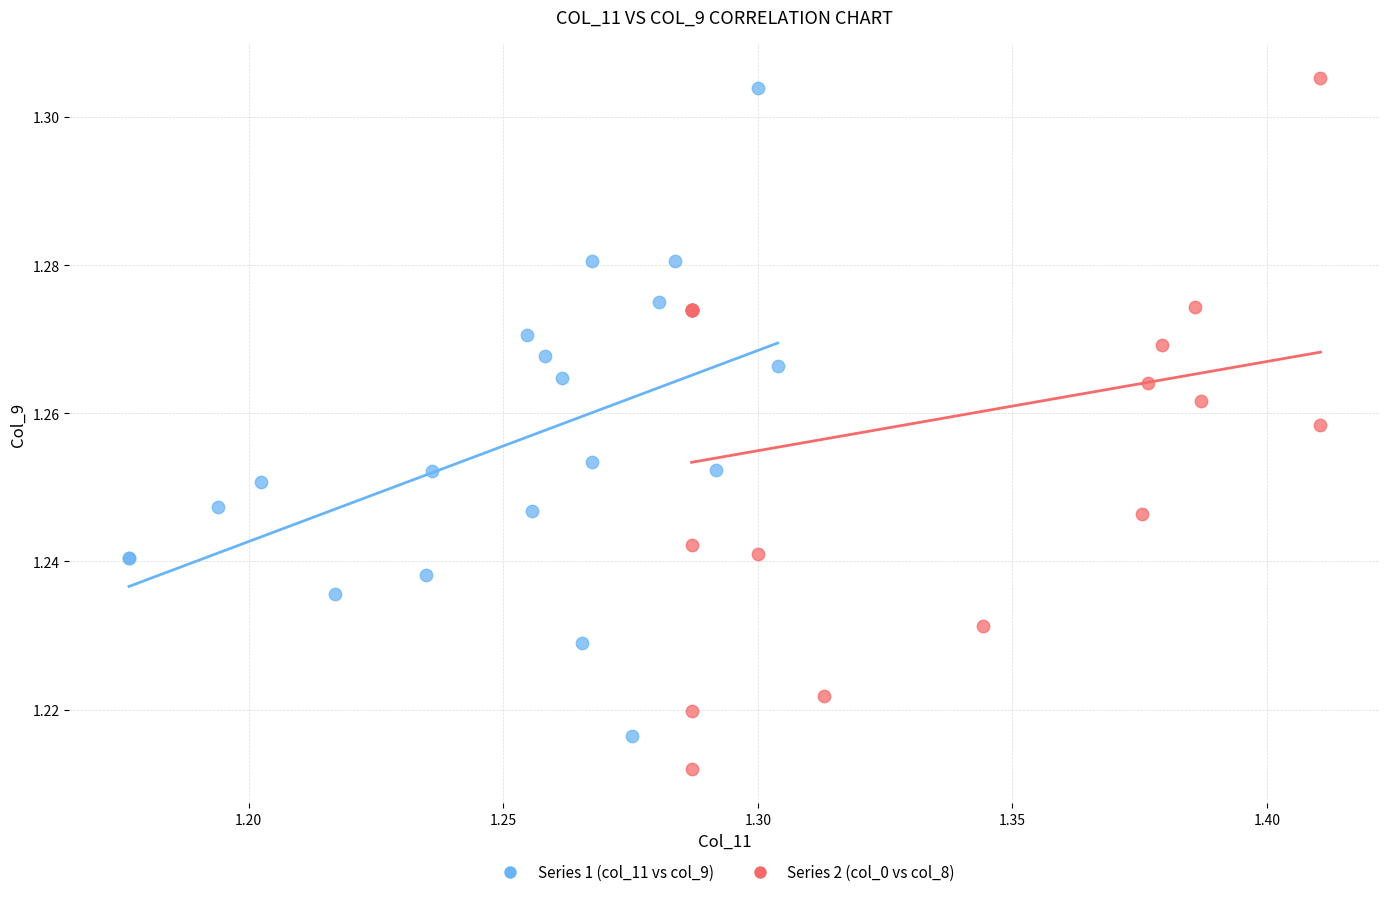

Which series reaches the minimum Y coordinate?

Series 2 (col_0 vs col_8)